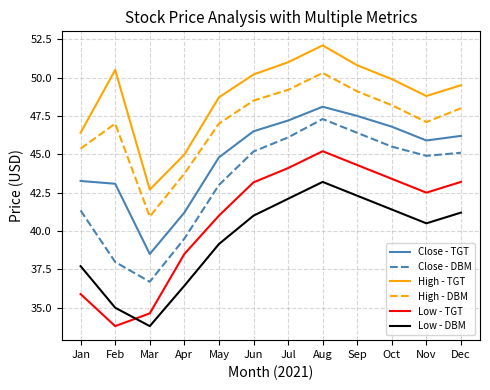

At which category is the sum across all series the highest?

Aug